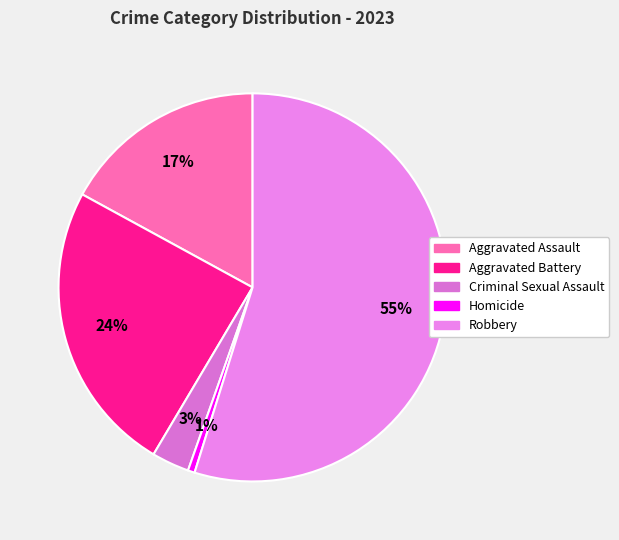

The Homicide slice represents 11% of the pie. True or false?

False